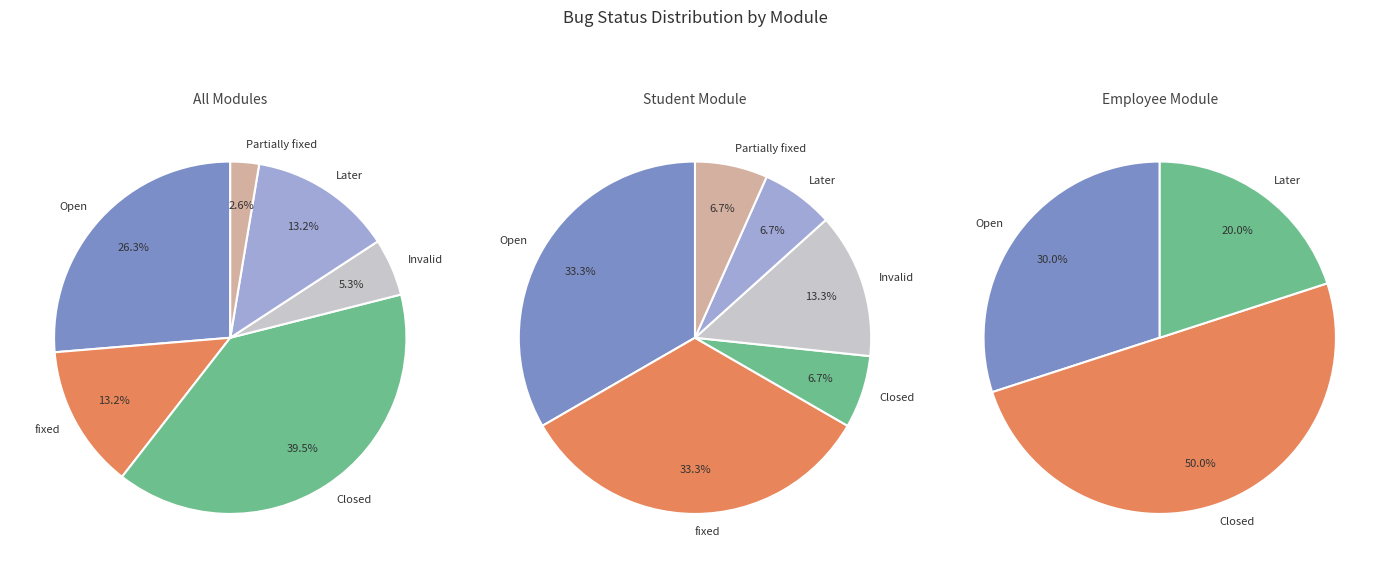

True or false: Later accounts for 21% of the total.

False